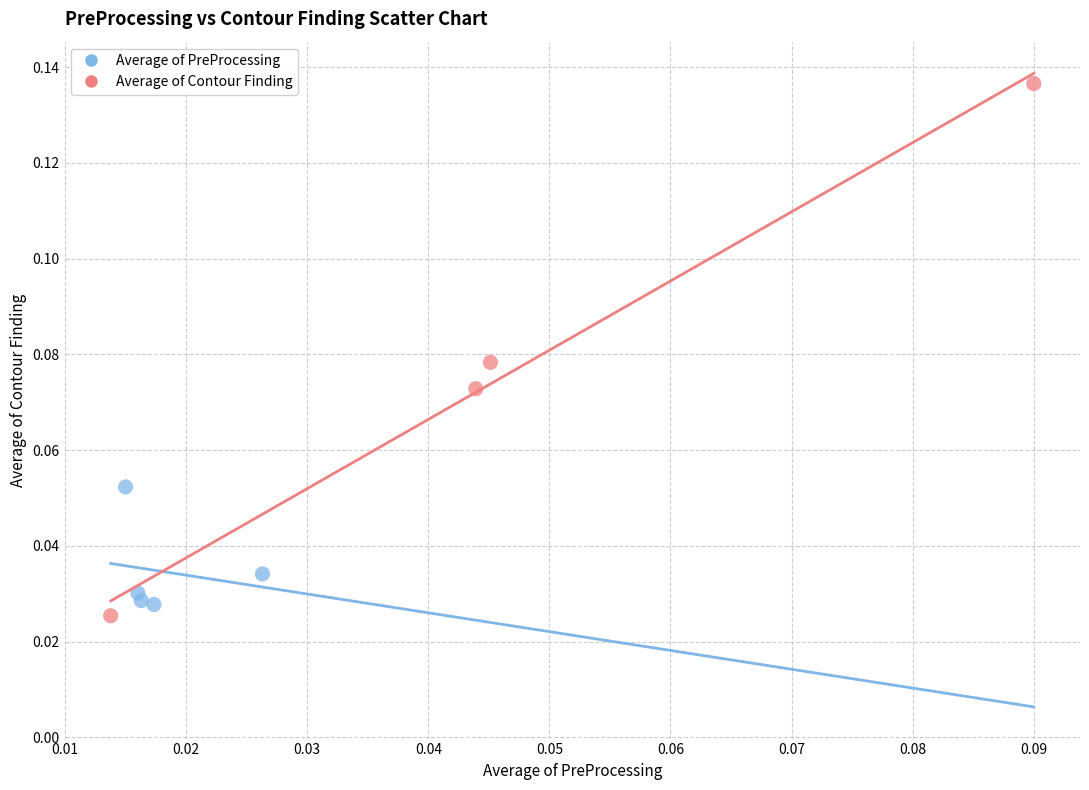

Which series has the widest spread of Y values?

Average of Contour Finding